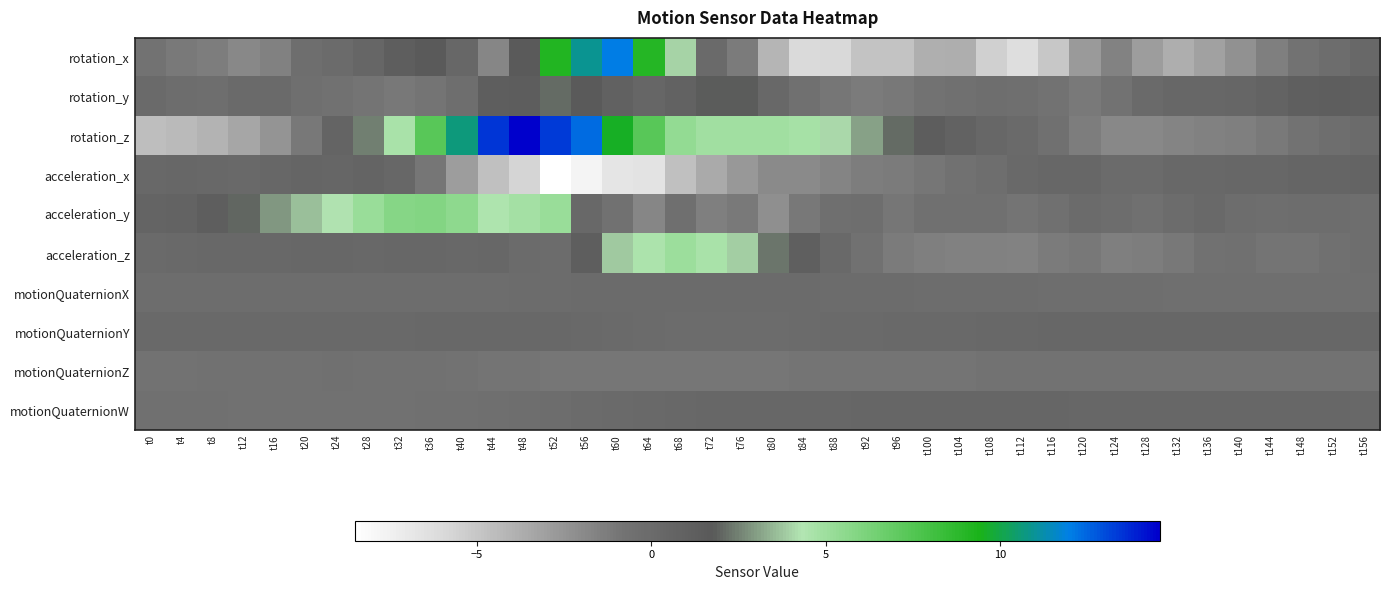

Which category has the highest value across all series?

t48